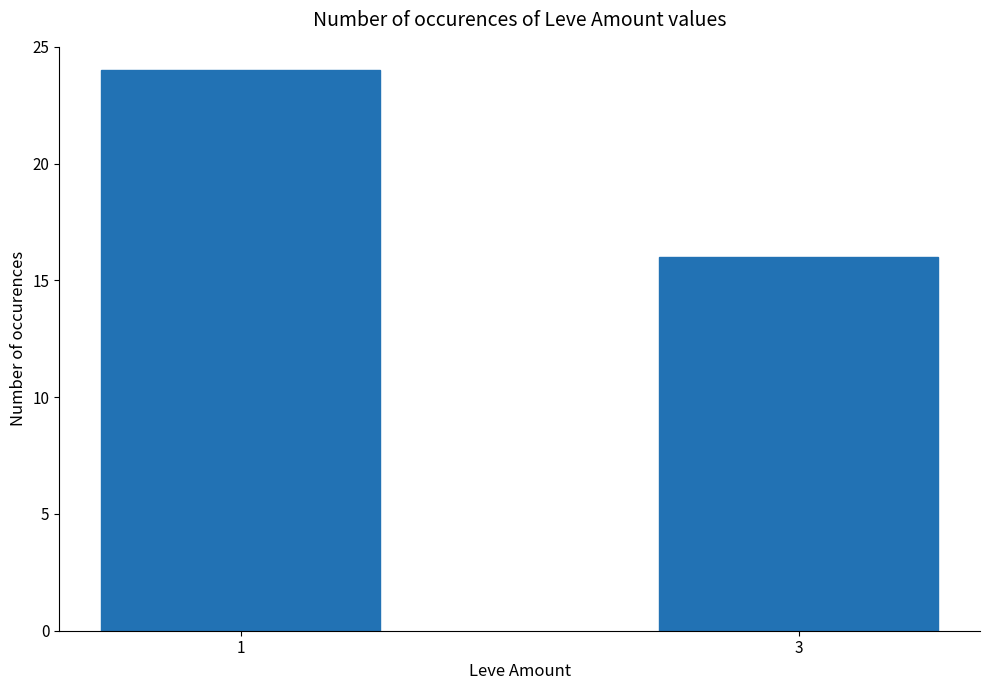

Reading right to left, transcribe all the data shown in this chart.

16	24